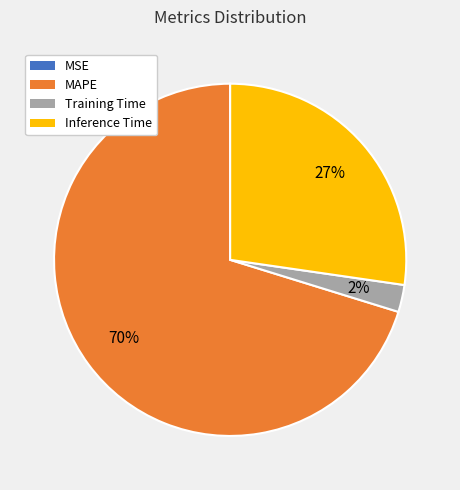

Which slice is the largest?

MAPE